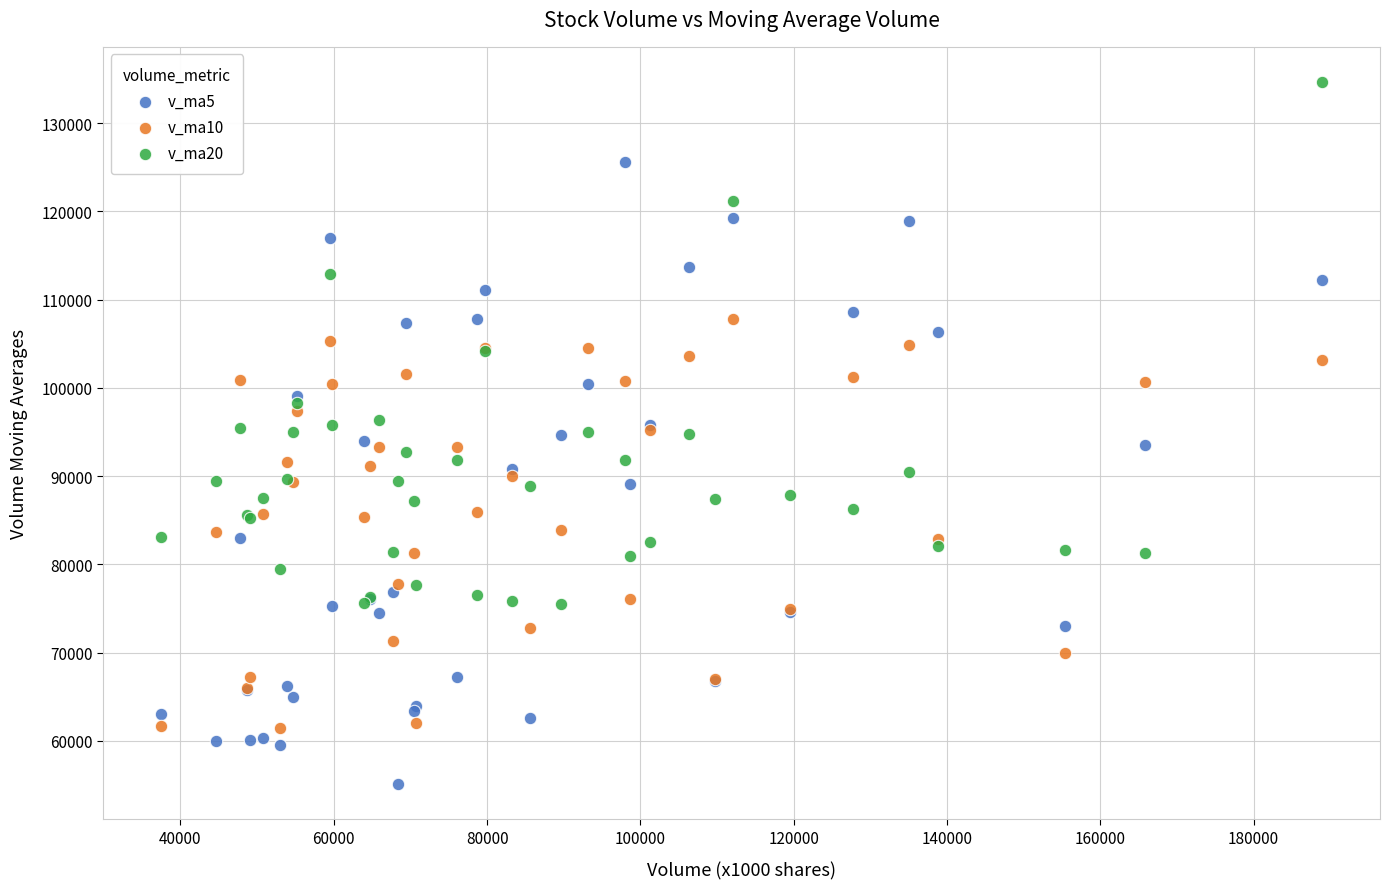

Which series contains the highest Y value?

v_ma20